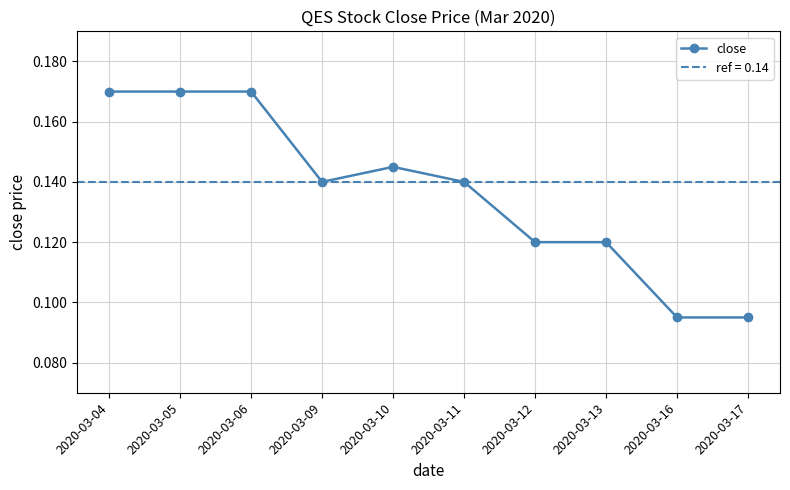

At which category does the chart reach its minimum across all series?

2020-03-16